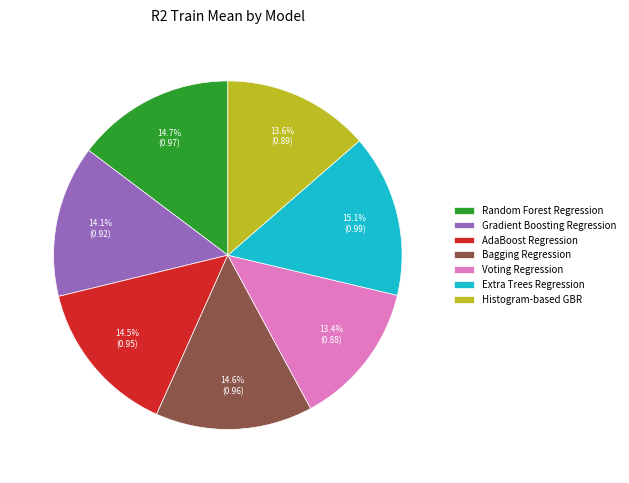

Between Voting Regression and Random Forest Regression, which is larger?

Random Forest Regression